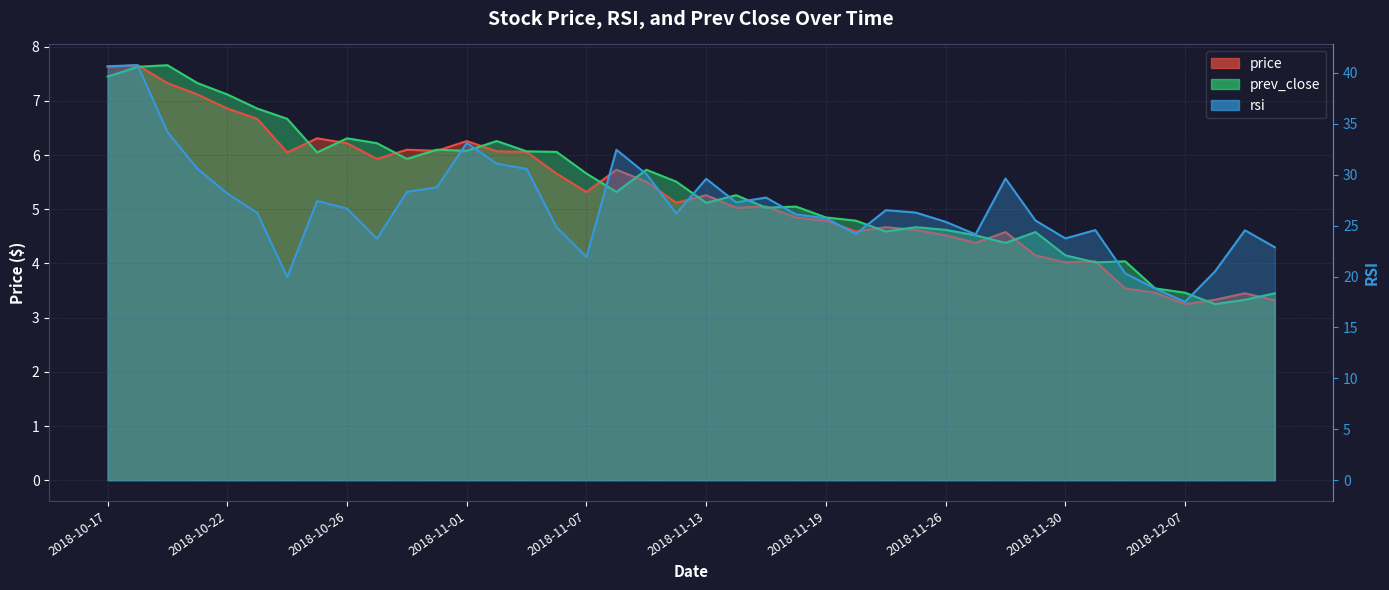

Which label corresponds to the smallest value in the chart?

2018-12-07